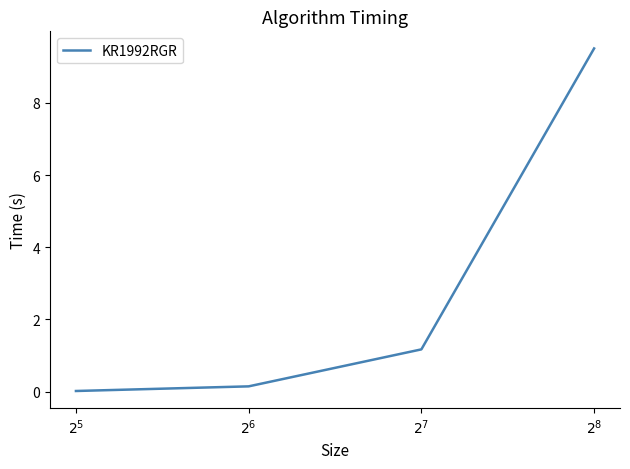

Rank the categories by value from lowest to highest.

$2^{5}$, $2^{6}$, $2^{7}$, $2^{8}$